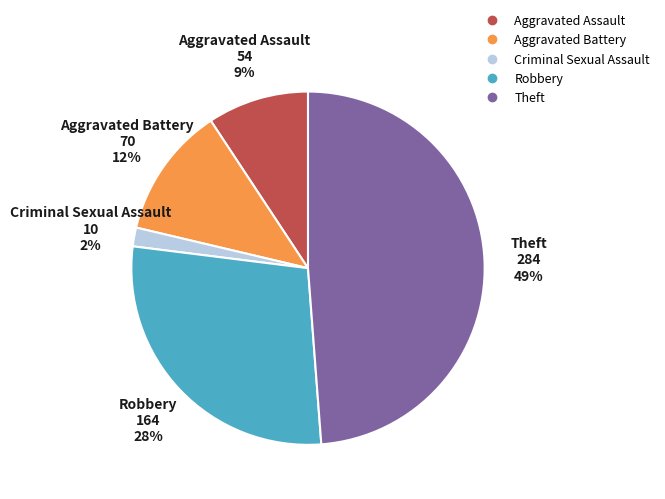

Is there a majority slice in this chart?

No